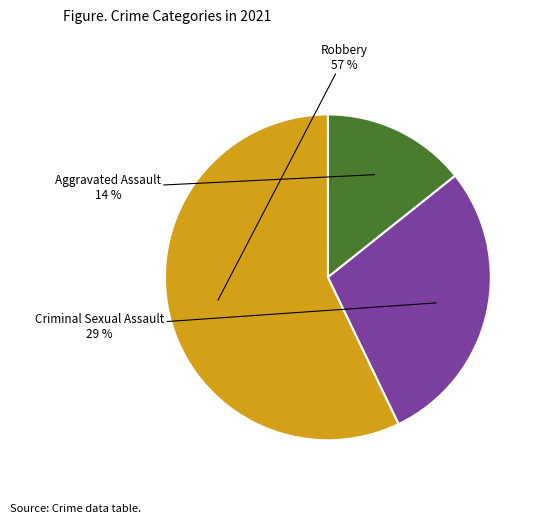

To the nearest percent, what is the difference between the largest and smallest slice percentages?

43%